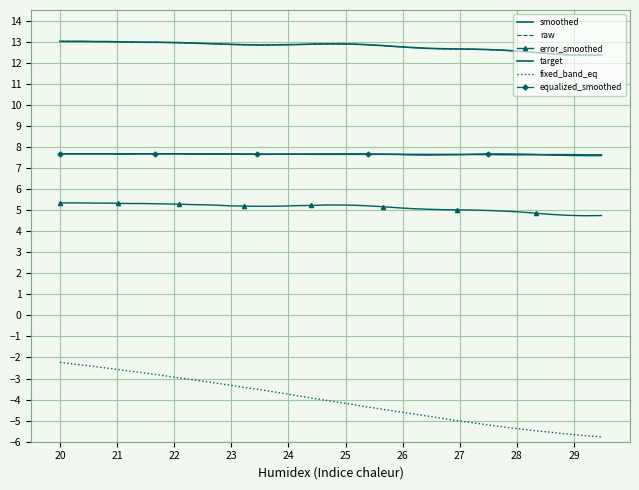

True or false: smoothed and fixed_band_eq cross at least once.

False